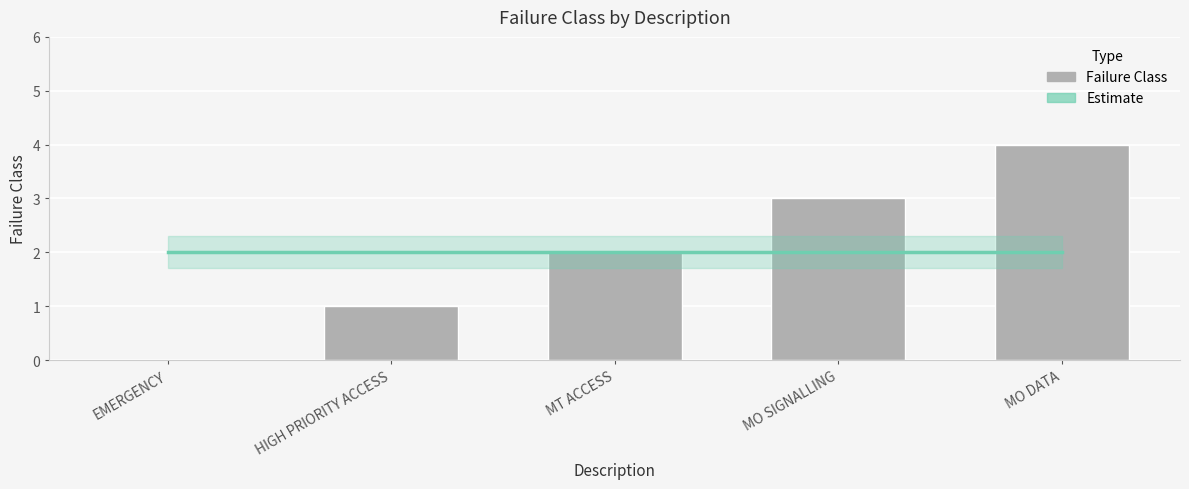

What is the label of the 2nd bar from the left?

HIGH PRIORITY ACCESS